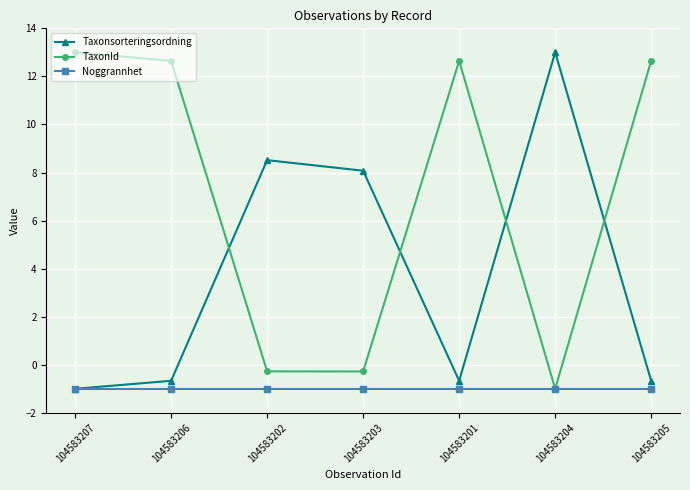

Is the value of TaxonId at 104583201 greater than the value of Noggrannhet at 104583204?

Yes